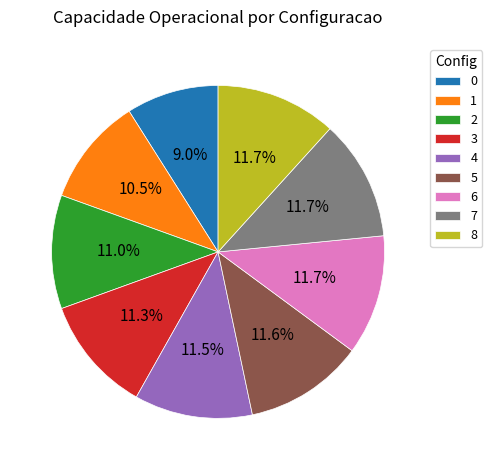

Does 1 represent more than half of the total?

No